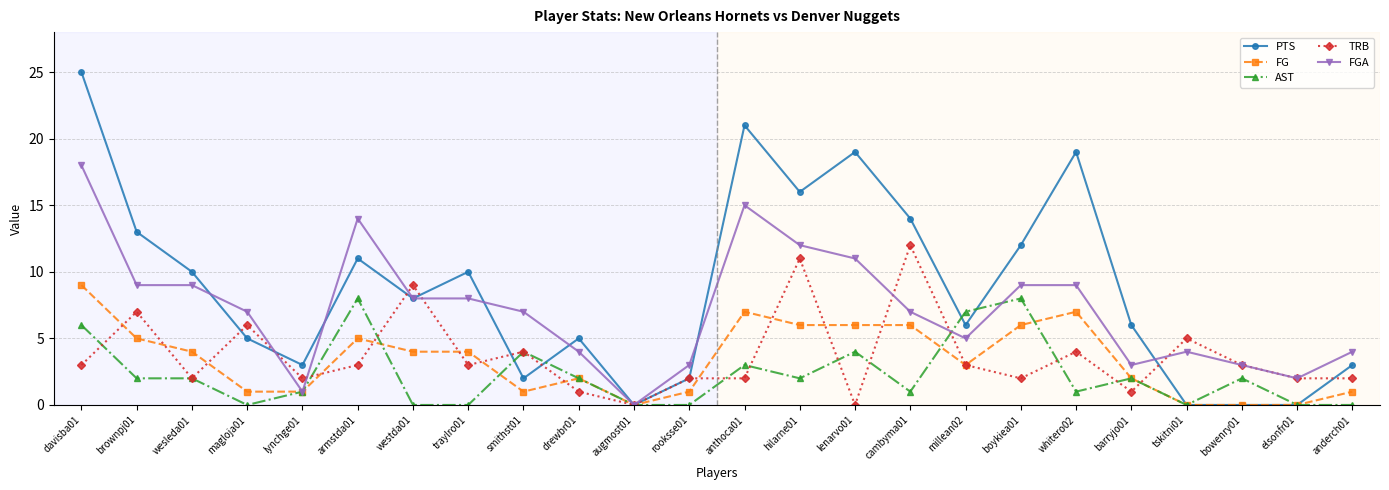

How many FG values are between 1 and 6?

17